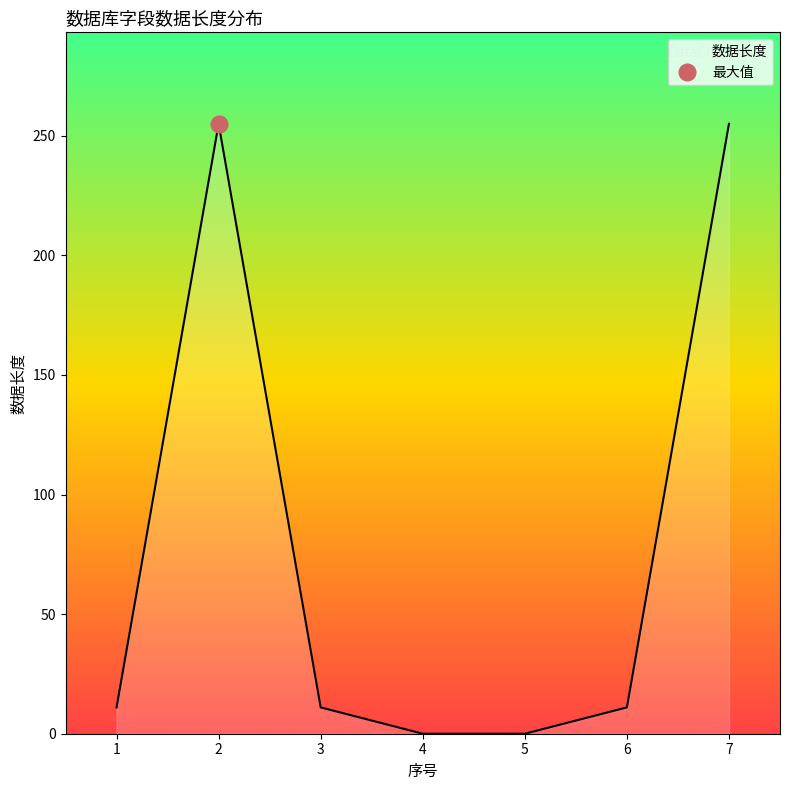

Which label corresponds to the smallest value in the chart?

4